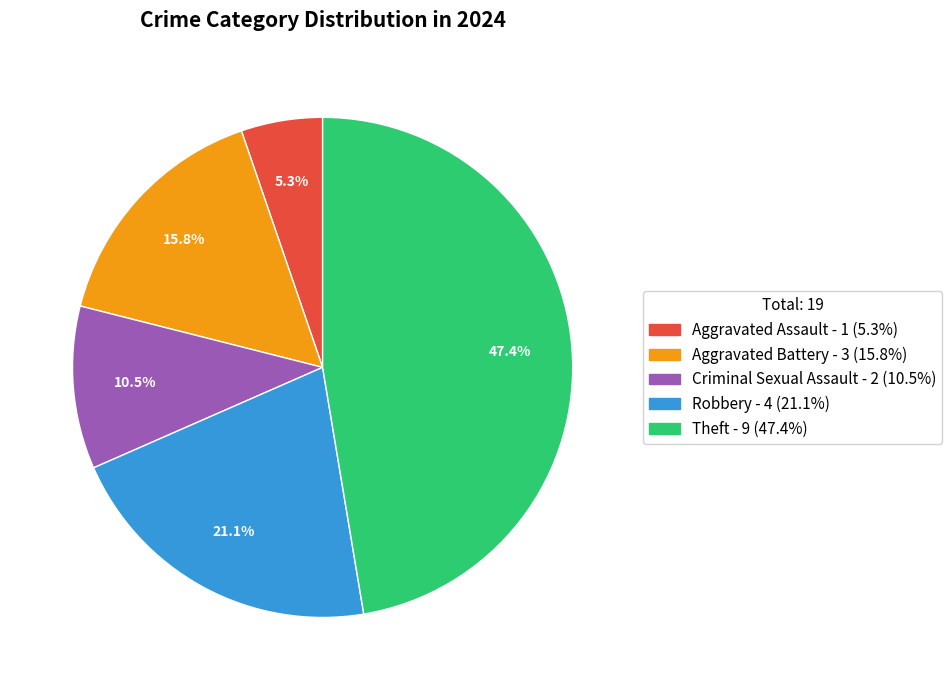

Does any single category account for the majority?

No